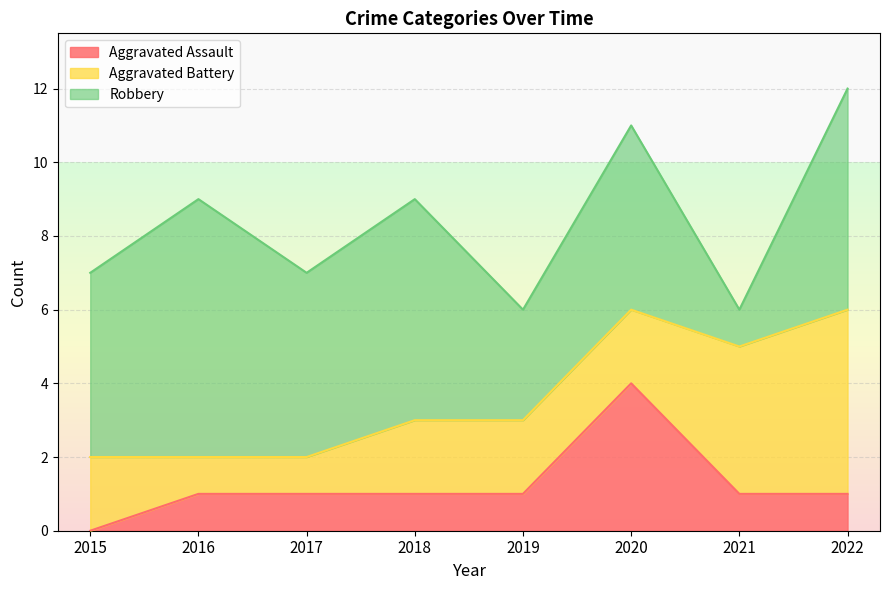

Which series changed the most between 2017 and 2022?

Aggravated Battery